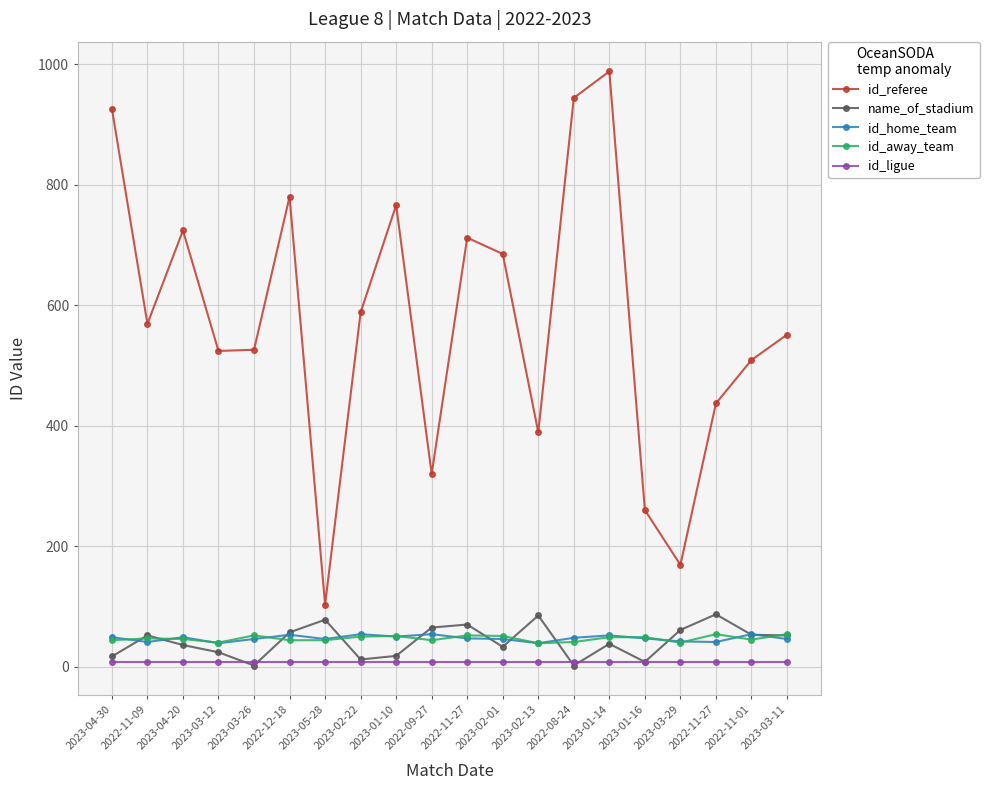

True or false: id_home_team and id_ligue intersect in this chart.

False